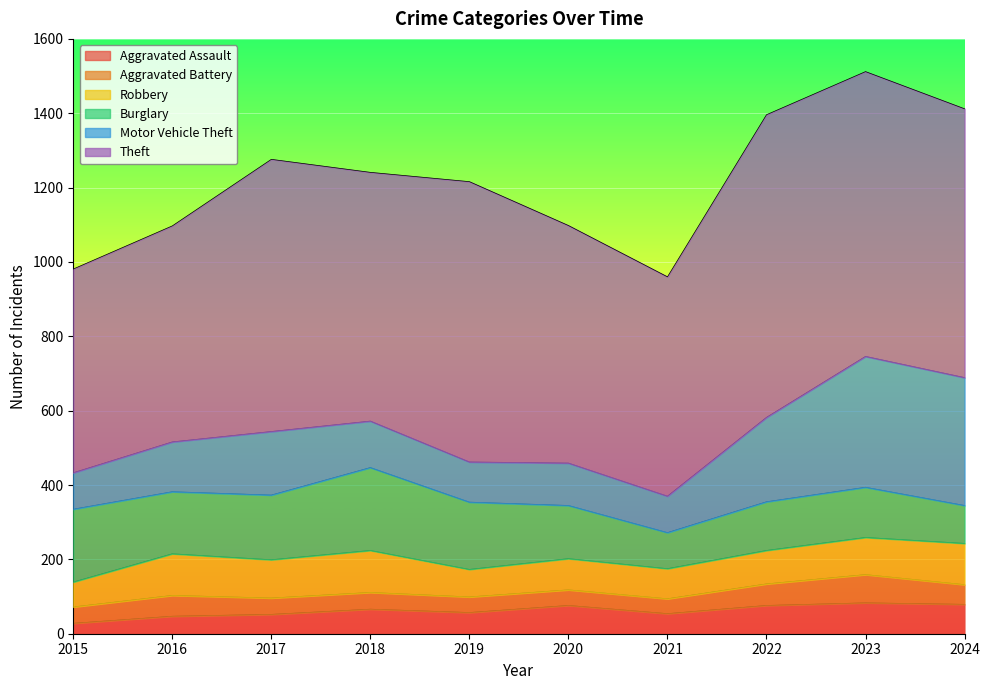

What is the difference between the maximum and minimum values in the Robbery series?

46